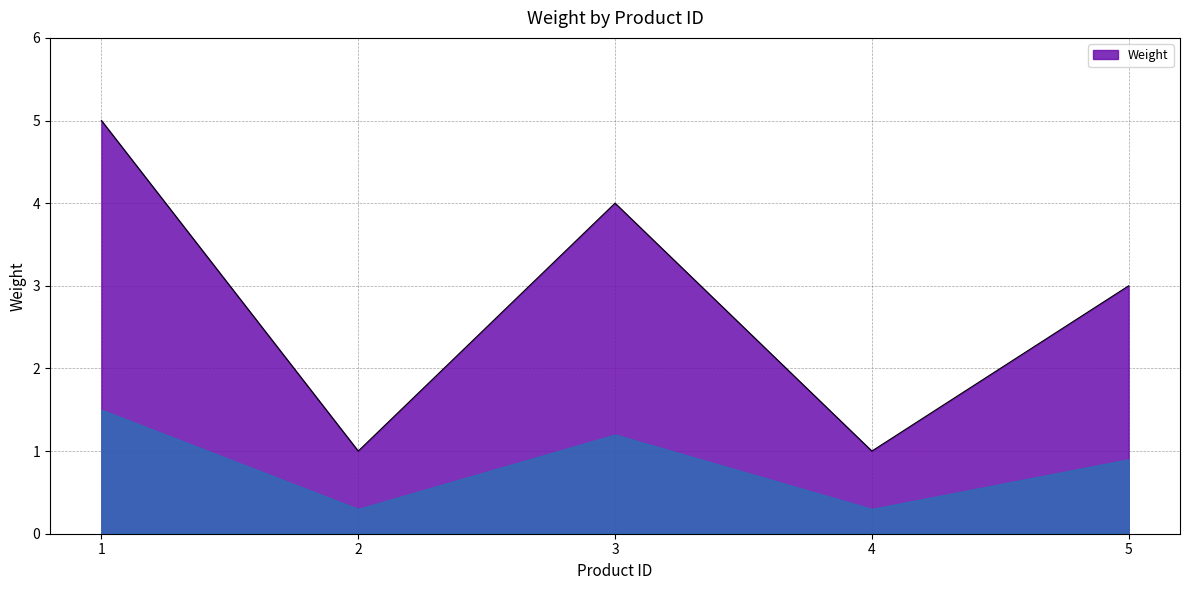

What value does the data have at 3?

4